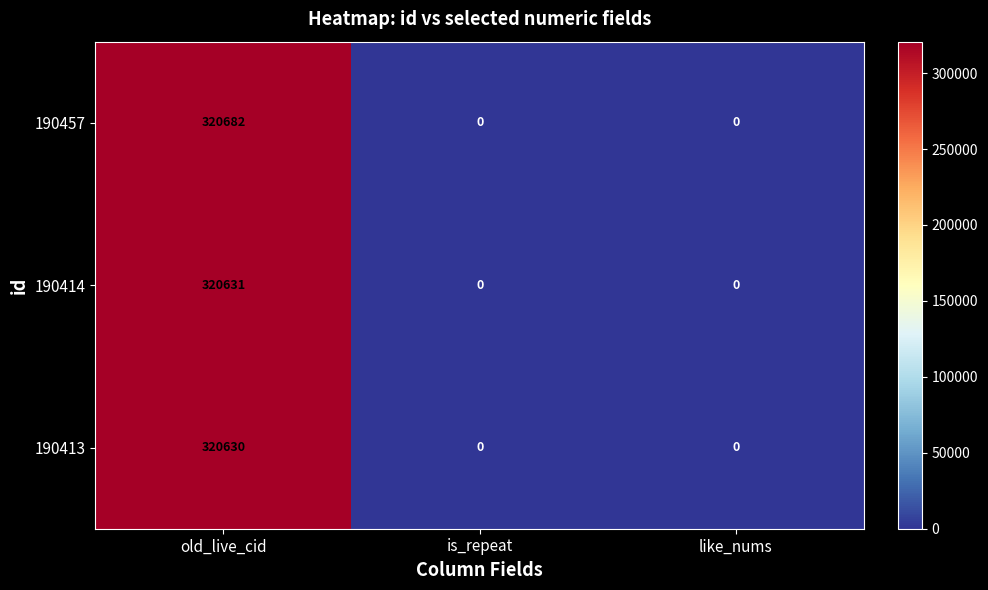

How many values in the 190457 series exceed 0?

1